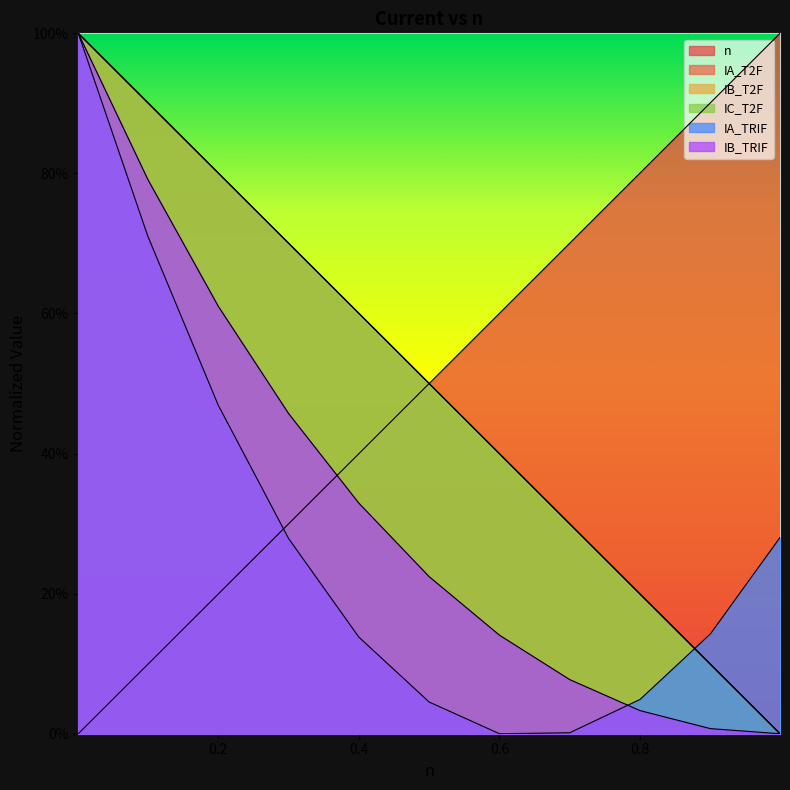

At 0.001, list the series in order from largest to smallest.

IA_T2F, IB_T2F, IC_T2F, IA_TRIF, IB_TRIF, n